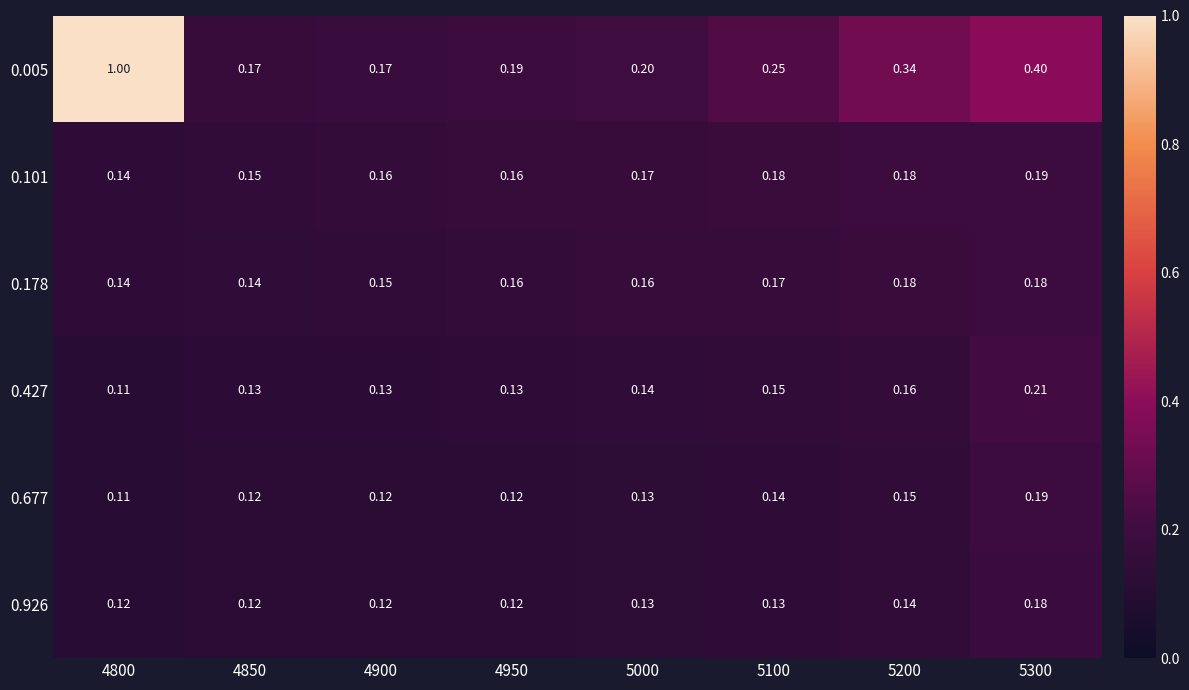

Which series has the largest range (max minus min)?

0.005